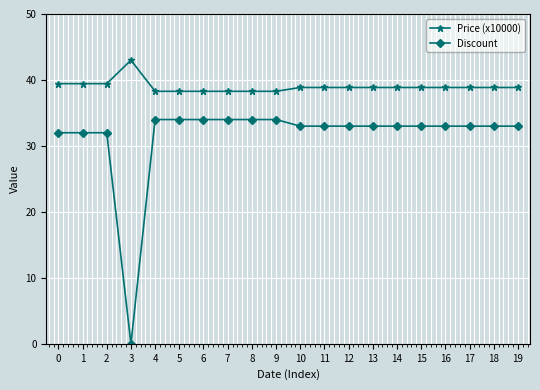

Reading left to right, list all the values displayed in this chart.

Price (x10000): 0=39.4	1=39.4	2=39.4	3=43.0	4=38.3	5=38.3	6=38.3	7=38.3	8=38.3	9=38.3	10=38.9	11=38.9	12=38.9	13=38.9	14=38.9	15=38.9	16=38.9	17=38.9	18=38.9	19=38.9
Discount: 0=32.0	1=32.0	2=32.0	3=0.0	4=34.0	5=34.0	6=34.0	7=34.0	8=34.0	9=34.0	10=33.0	11=33.0	12=33.0	13=33.0	14=33.0	15=33.0	16=33.0	17=33.0	18=33.0	19=33.0